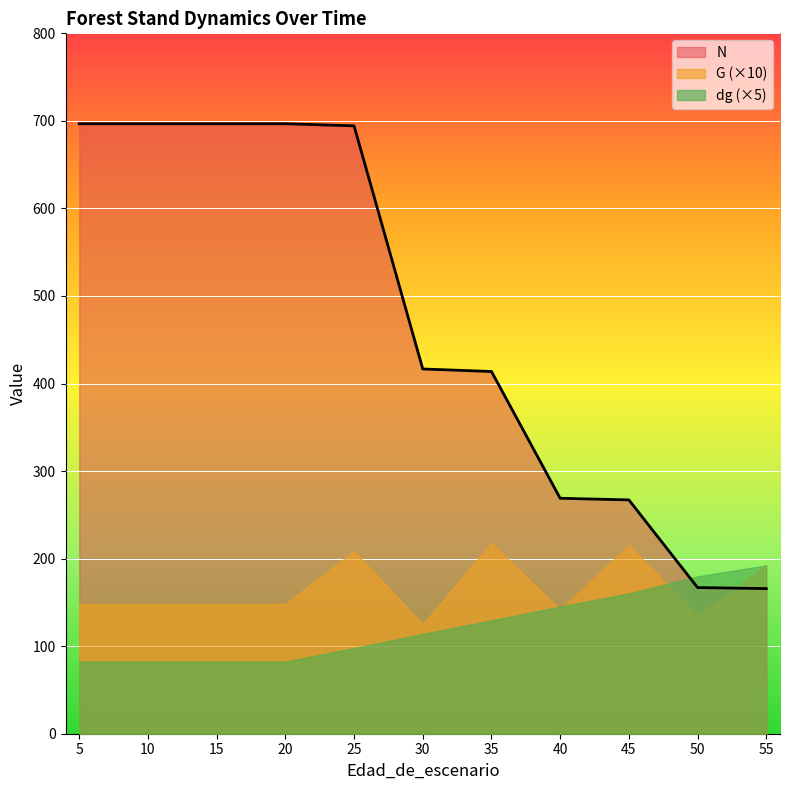

Between which two adjacent categories do N and G (×10) first intersect?

50 and 55